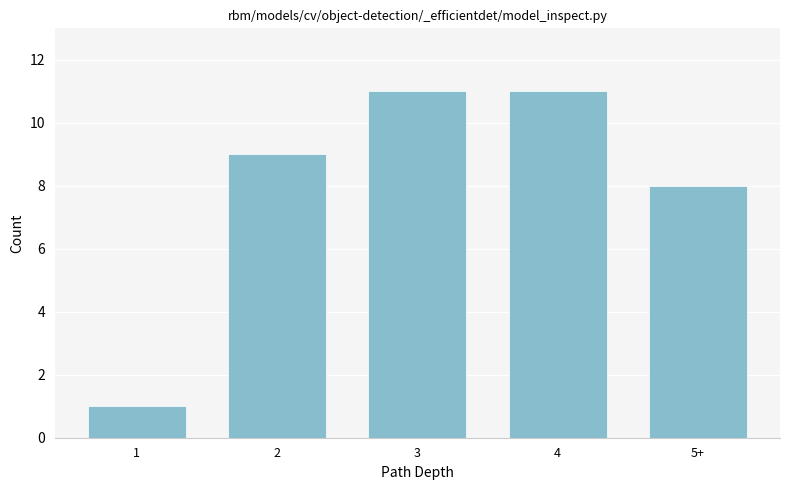

Reading right to left, transcribe all the data shown in this chart.

8	11	11	9	1